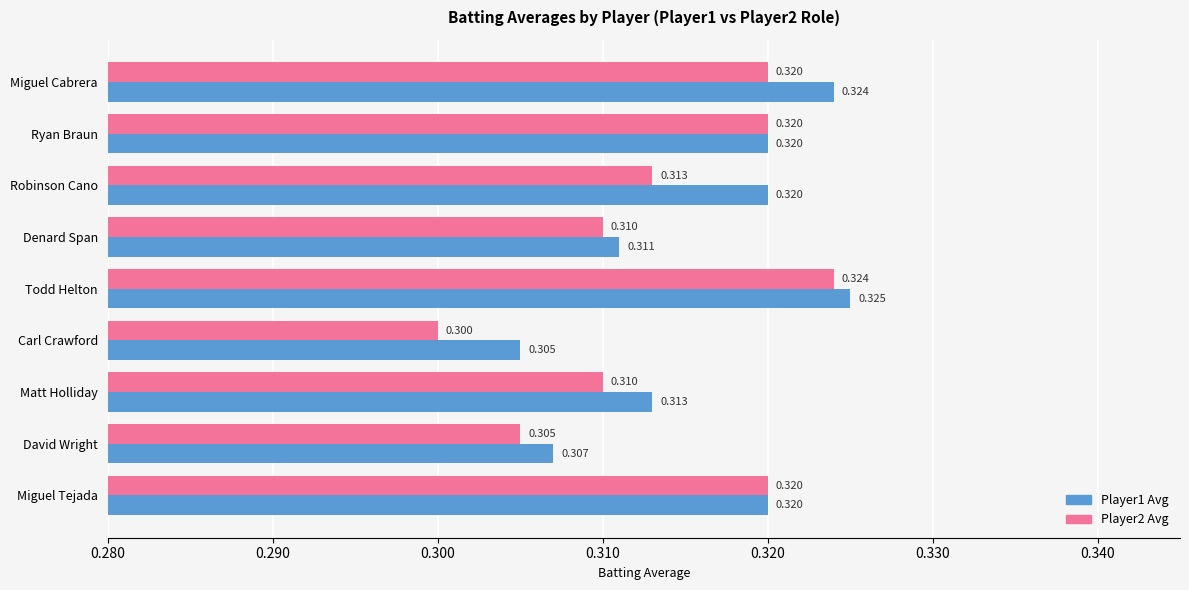

What is the average value of the Player2 Avg series?

0.3